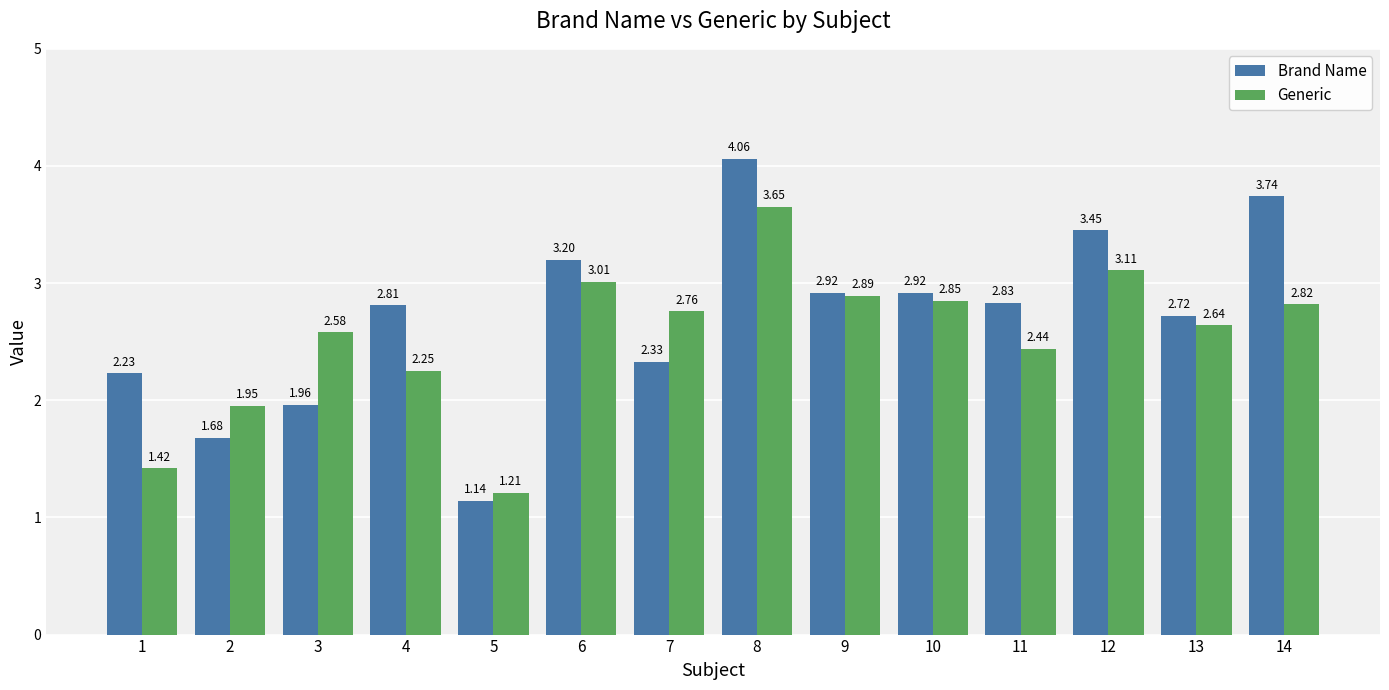

The value of Generic at 6 is 1.3. True or false?

False